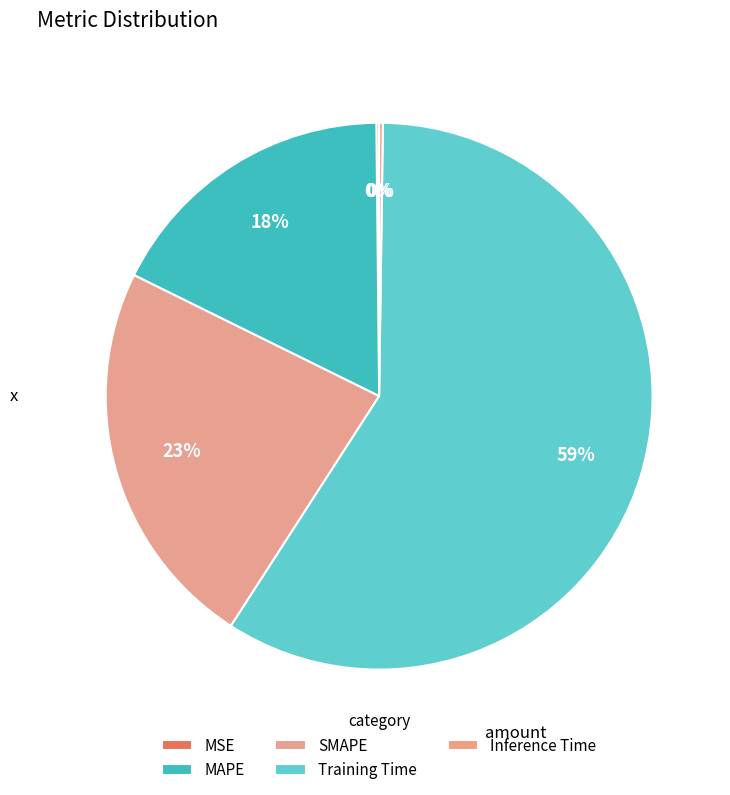

What percentage do MSE and Training Time together represent?

59.1%